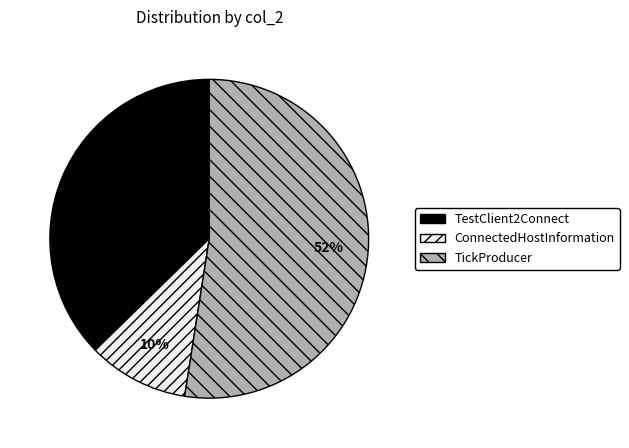

Is the sum of TestClient2Connect and ConnectedHostInformation greater than half?

No